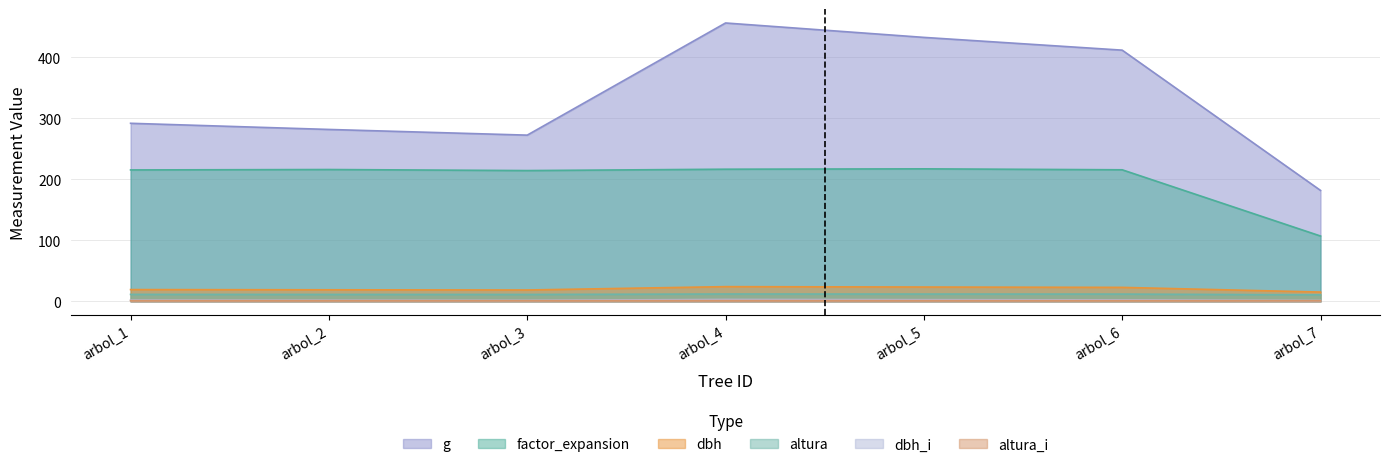

Rank the categories by dbh_i value from lowest to highest.

arbol_7, arbol_3, arbol_2, arbol_1, arbol_6, arbol_5, arbol_4